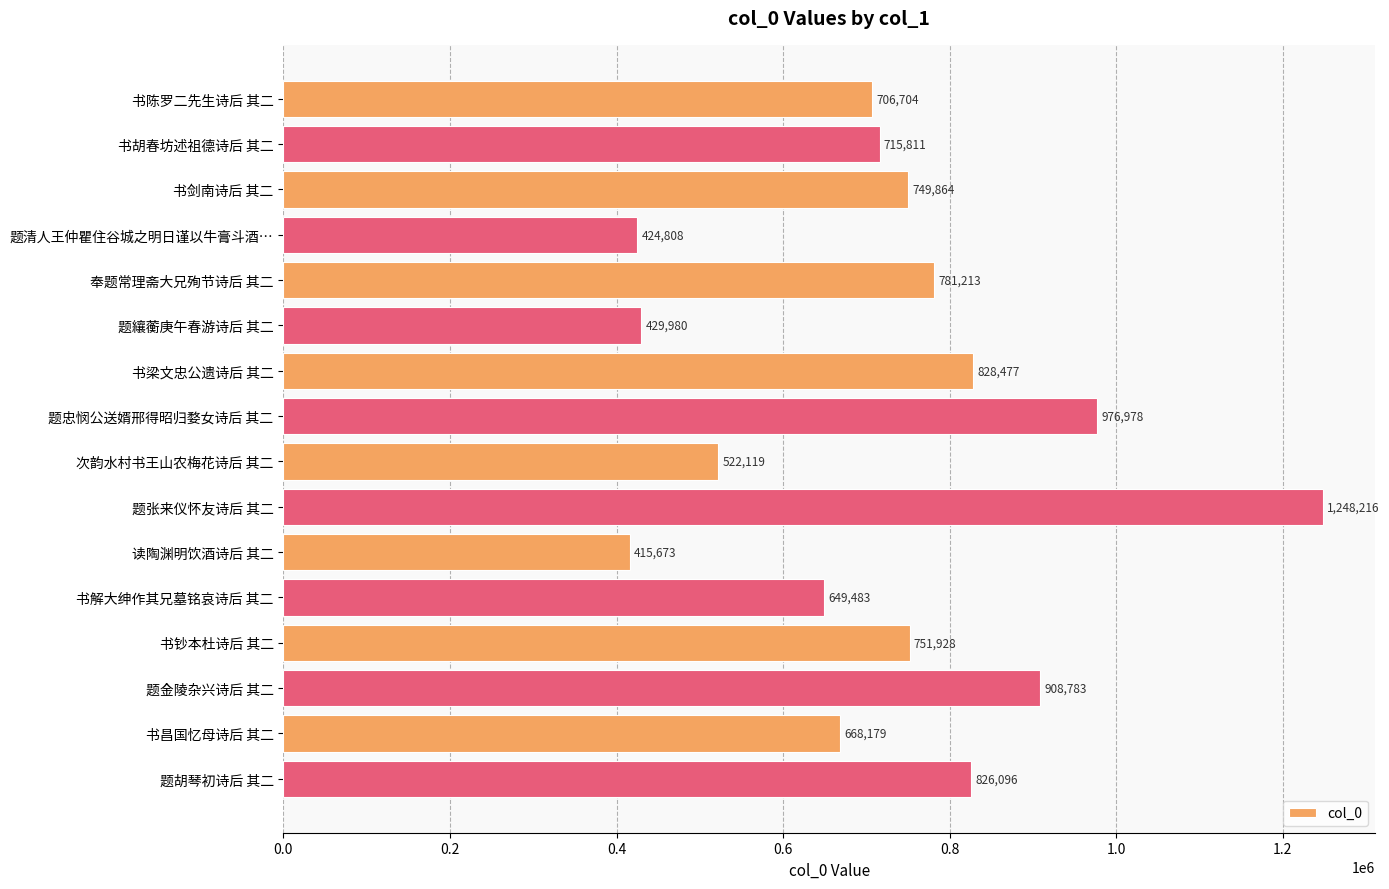

At which label is the value closest to 831944?

书梁文忠公遗诗后 其二